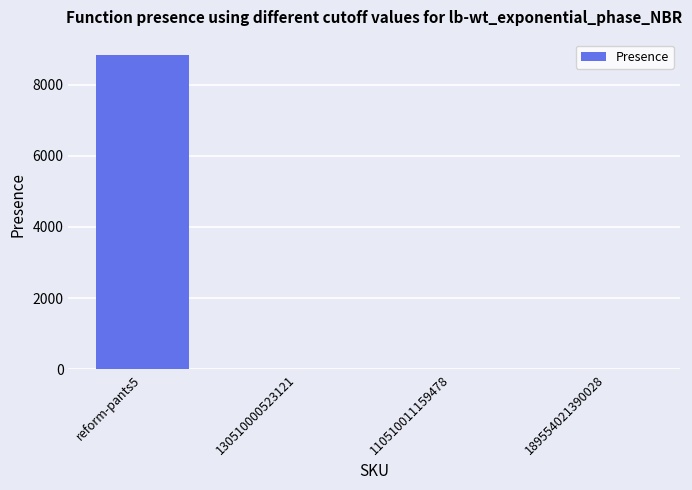

Is it true that the value at reform-pants5 is 12571?

False